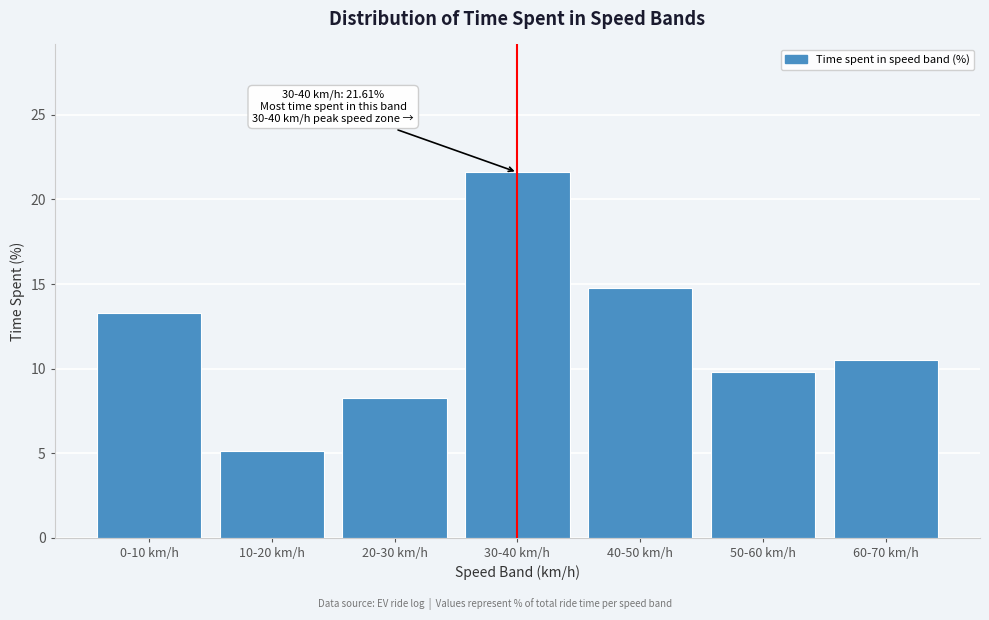

Reading left to right, what are all the values shown in this chart?

13.3	5.1	8.3	21.6	14.8	9.8	10.5